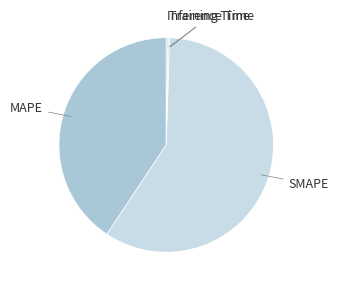

Which category has the smallest portion of the pie?

Training Time